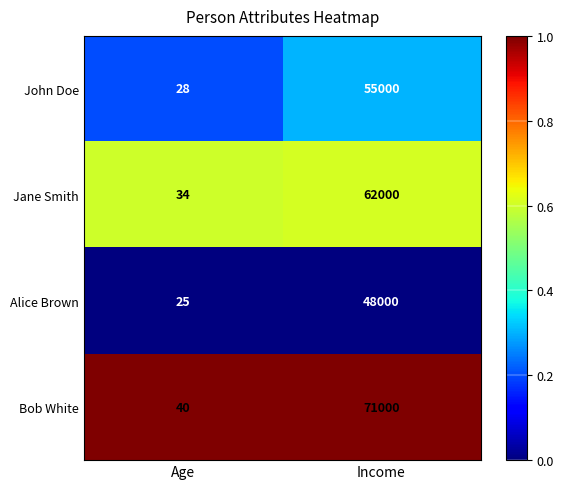

What is the sum of the John Doe values at Income and Age?

55028